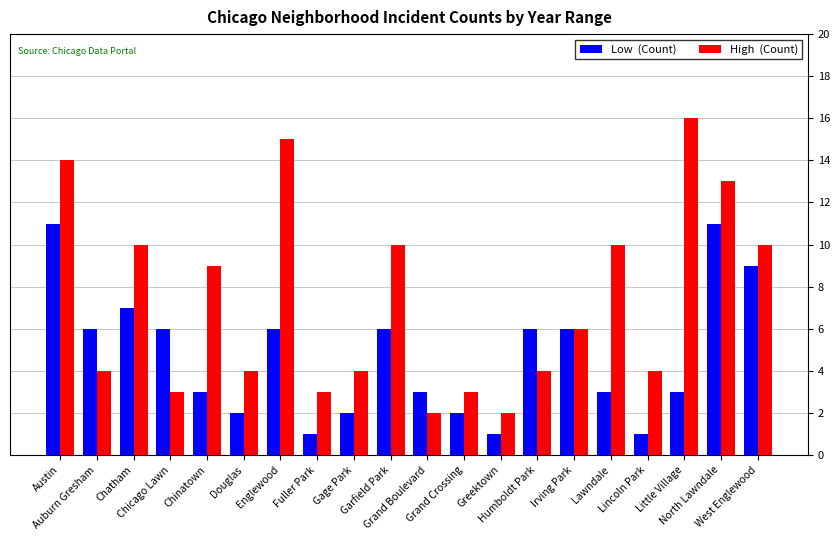

What is the maximum value shown in the chart?

16